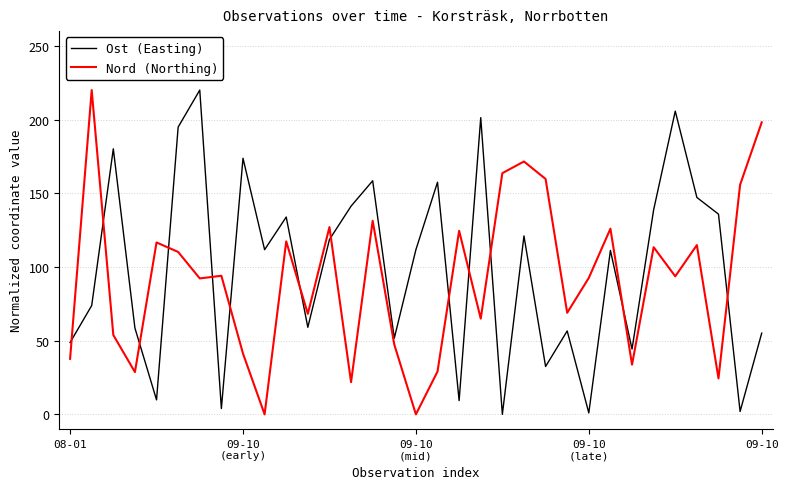

Which series has the largest total across all categories?

Ost (Easting)